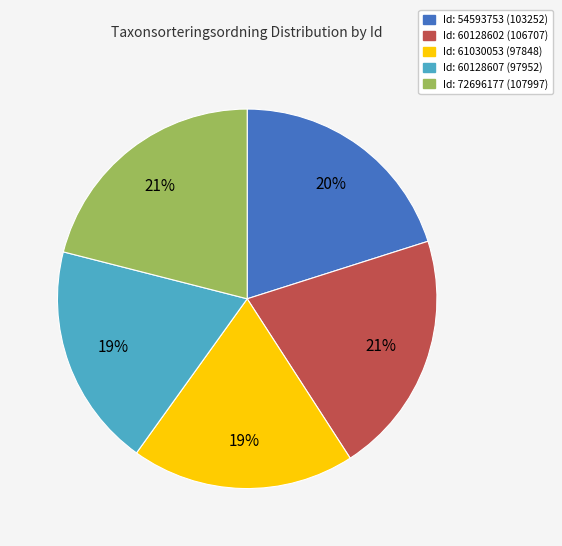

Is there any slice that represents more than half of the pie?

No